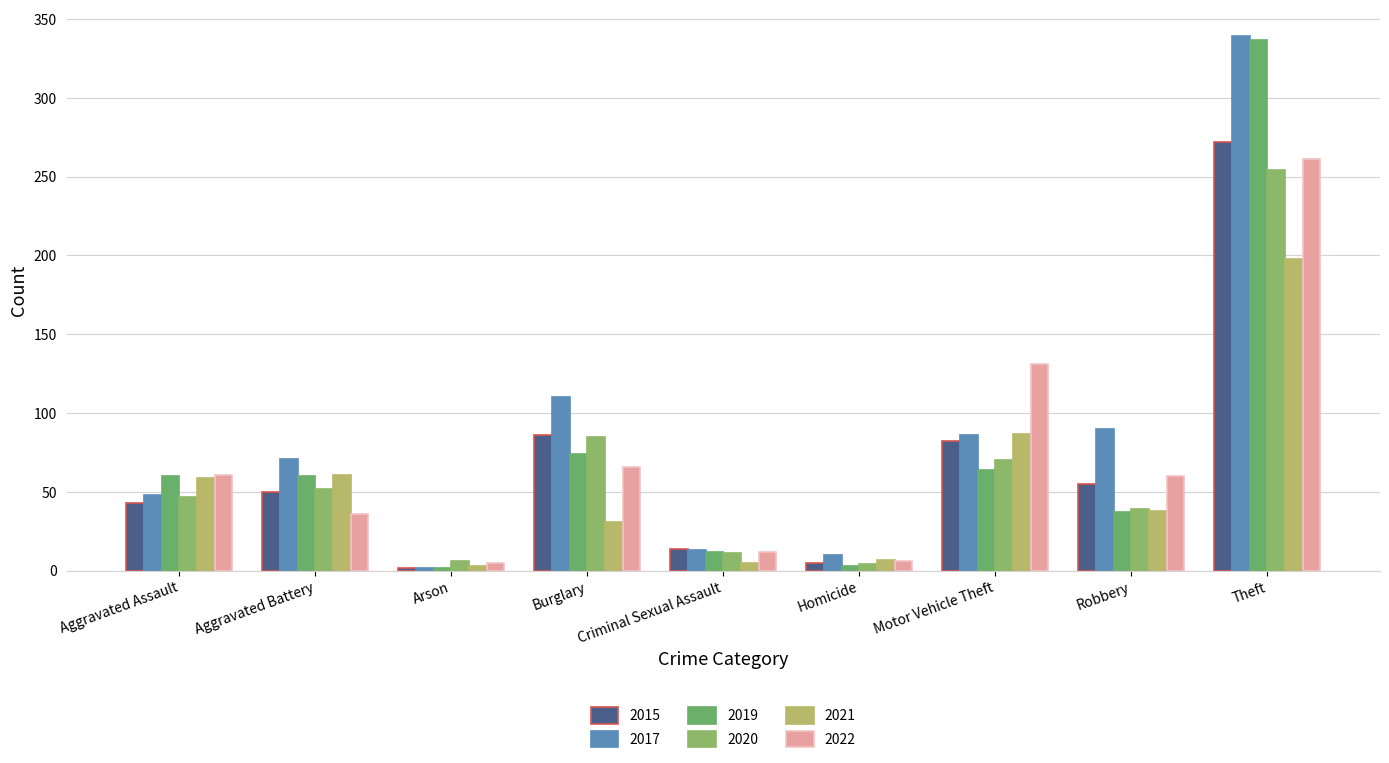

What are all the series names shown in the legend?

2015, 2017, 2019, 2020, 2021, 2022